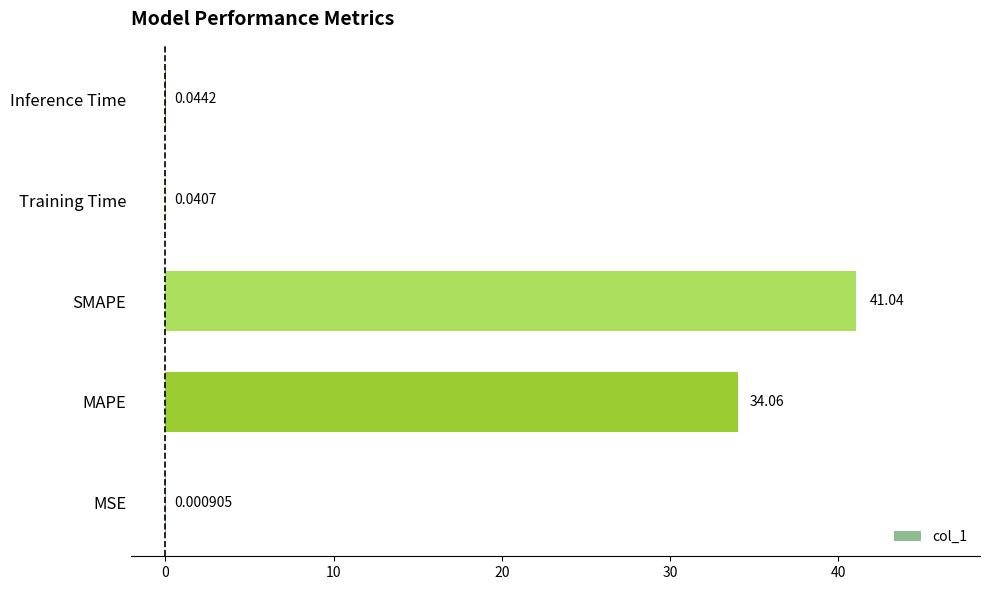

At which label is the value closest to 20?

MAPE